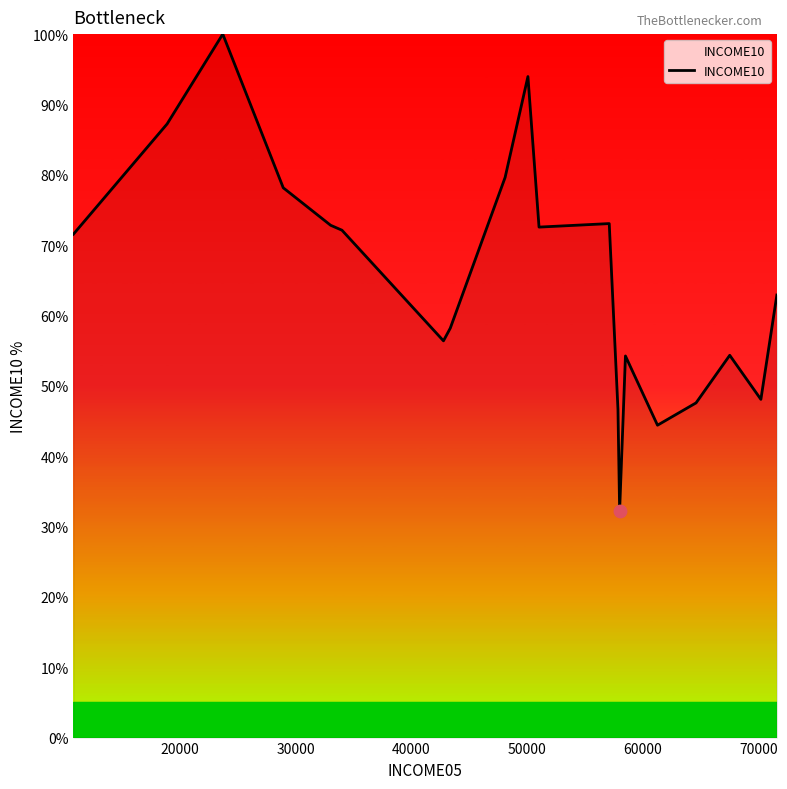

What is the smallest value displayed?

32.3